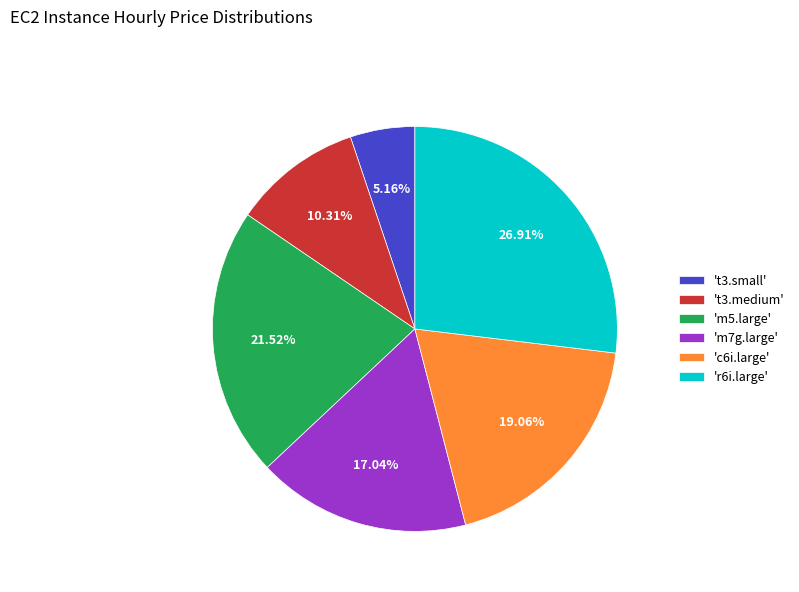

Is there any slice that represents more than half of the pie?

No